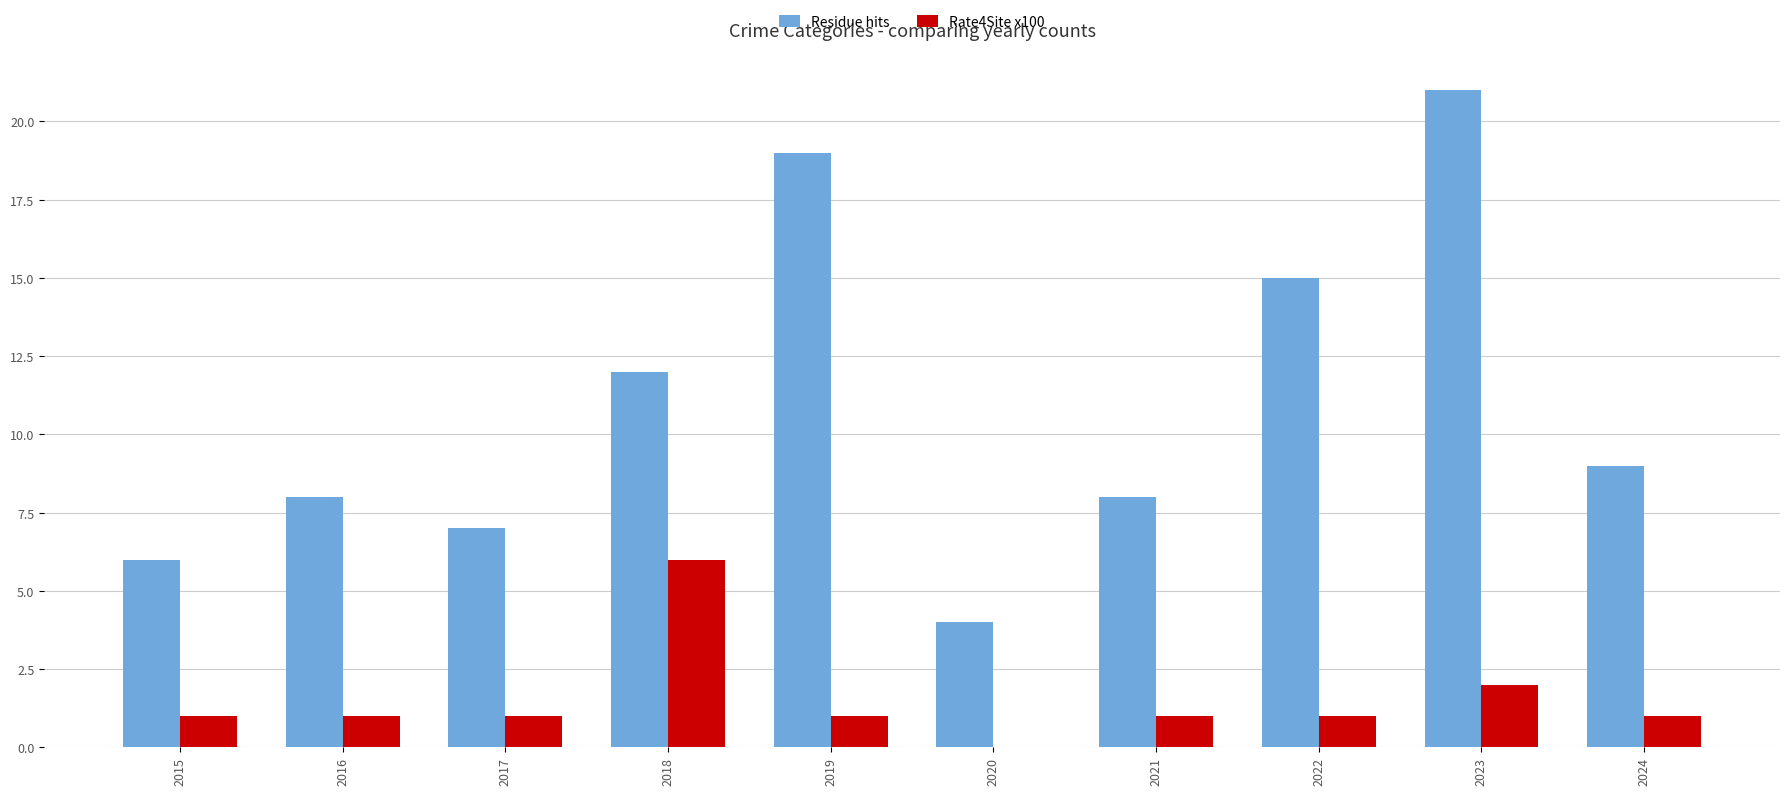

How many data points does each series have?

10